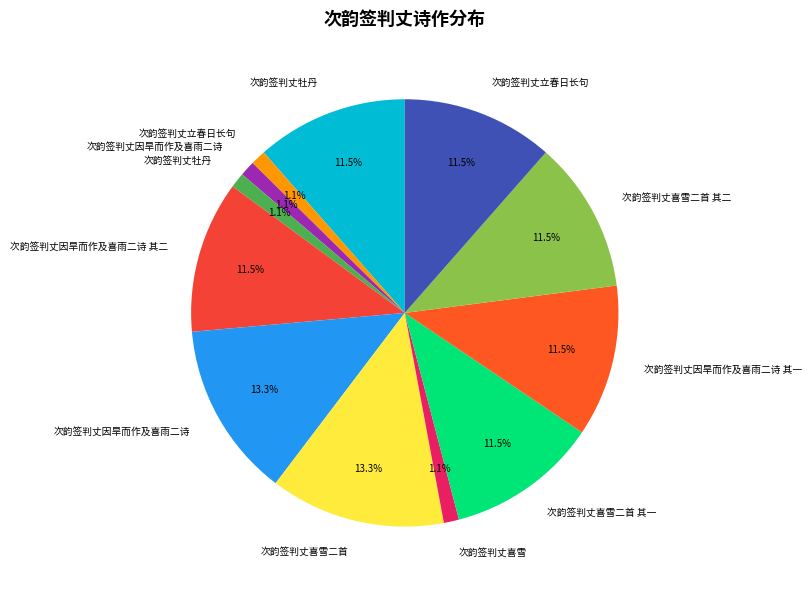

Is there a majority slice in this chart?

No